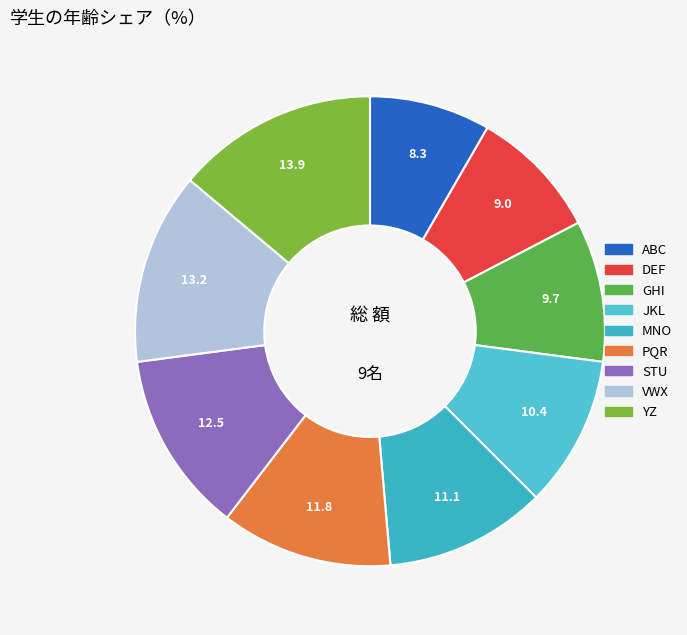

To the nearest percent, what is the difference between the largest and smallest slice percentages?

6%